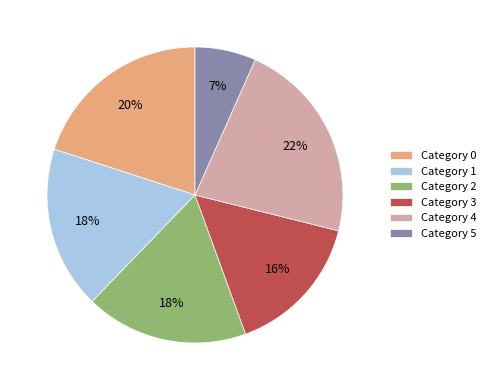

How many slices are in this pie chart?

6